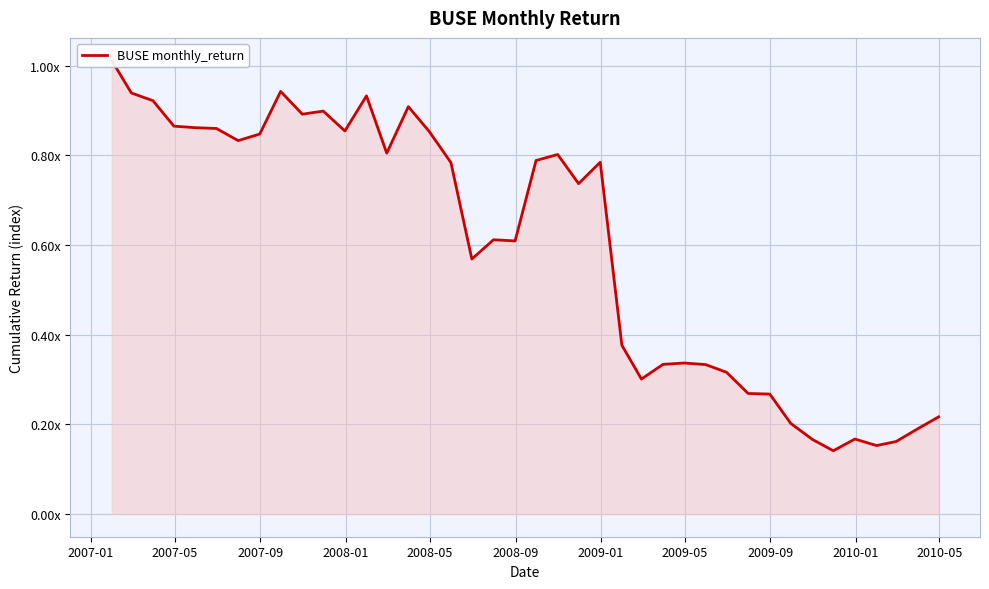

What is the minimum value shown in the chart?

0.1